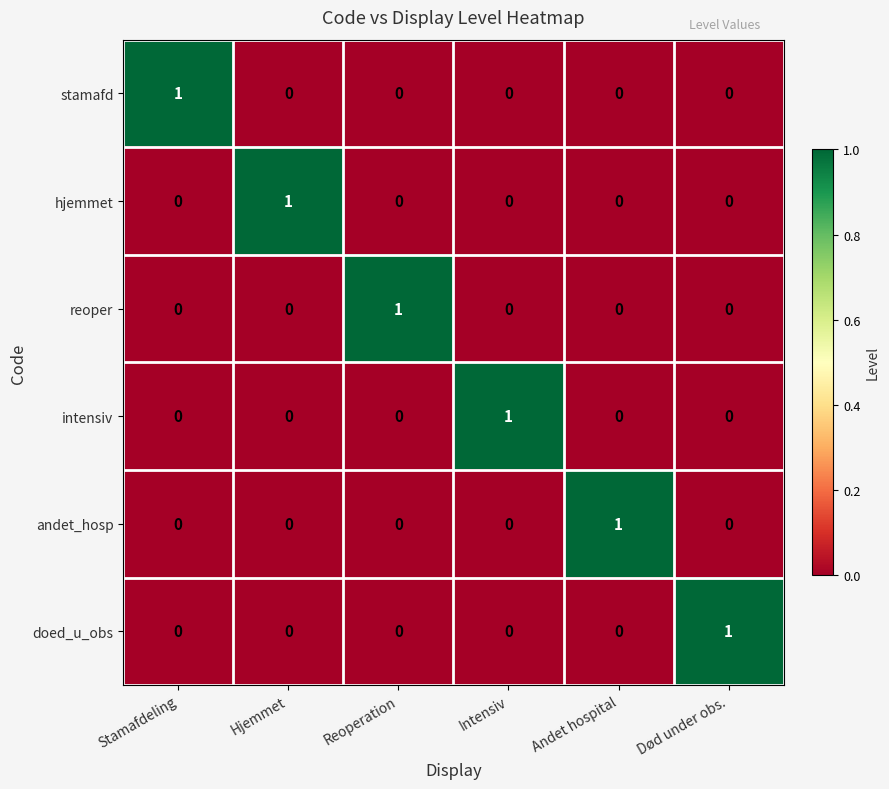

True or false: stamafd has a value of 2 at Stamafdeling.

False